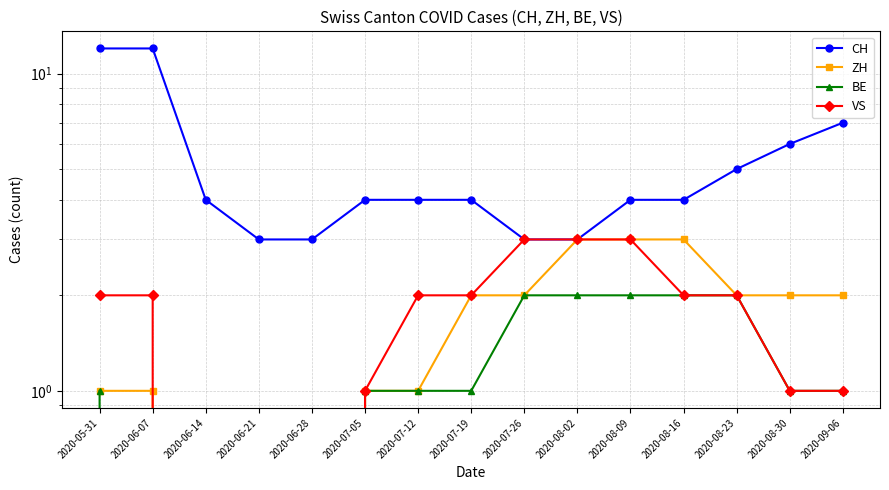

What value does the ZH series have at 2020-06-07?

1